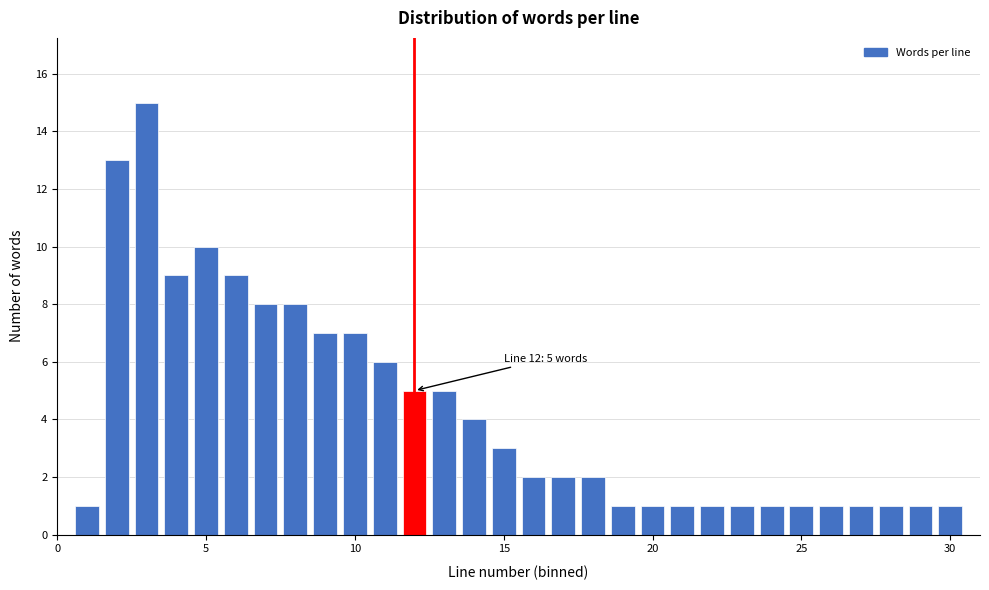

Read against the x-axis, roughly where is the centre of the tallest bar?

3.0